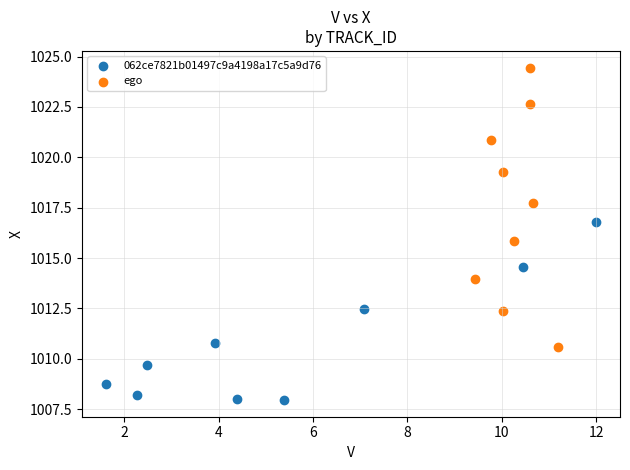

Which series contains the lowest Y value?

062ce7821b01497c9a4198a17c5a9d76